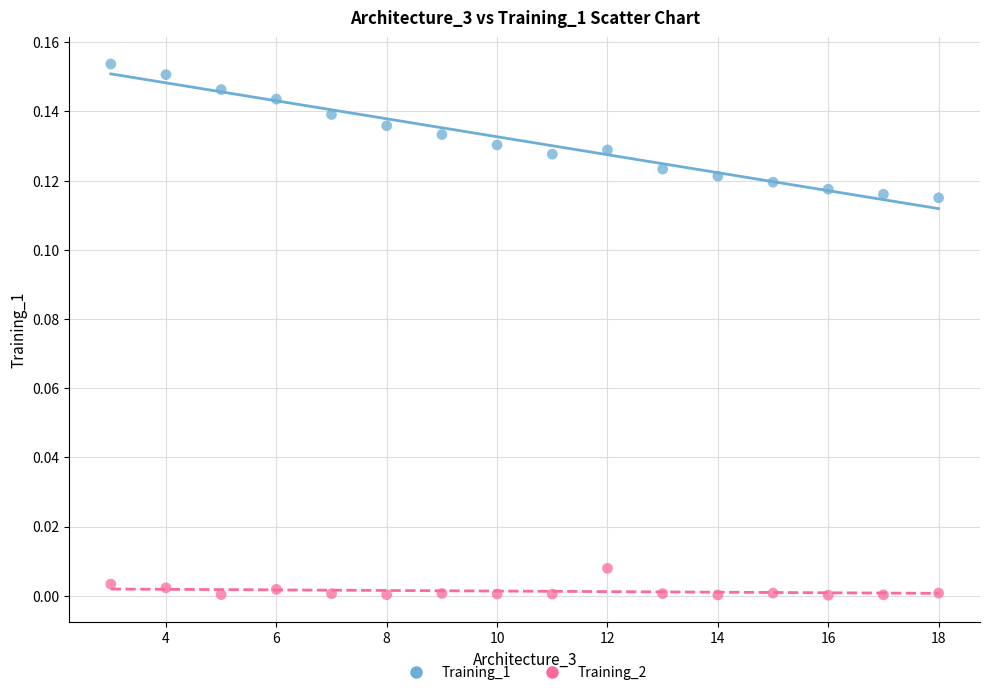

Which series has the largest Y range (max minus min)?

Training_1